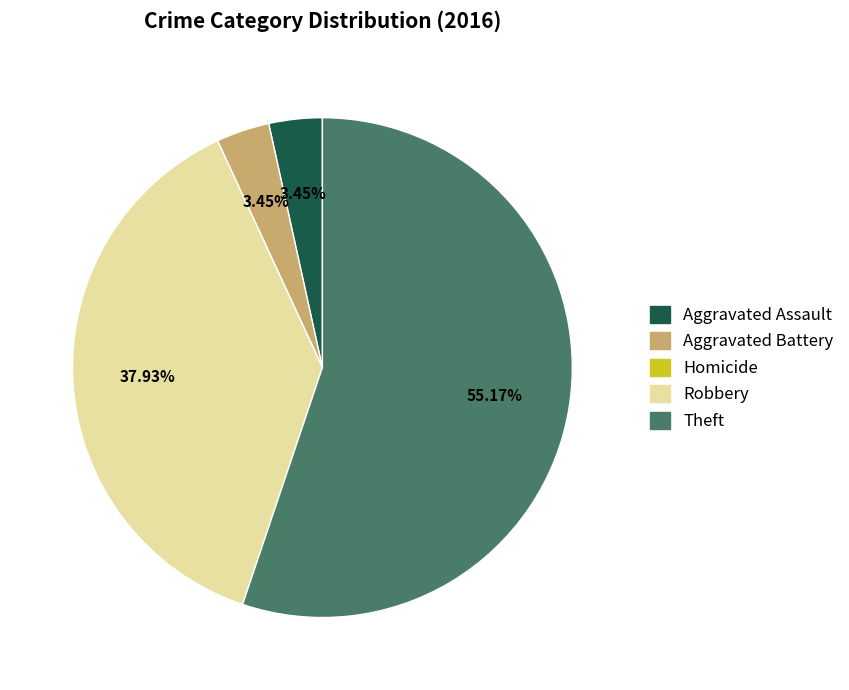

Which category has the biggest portion of the pie?

Theft